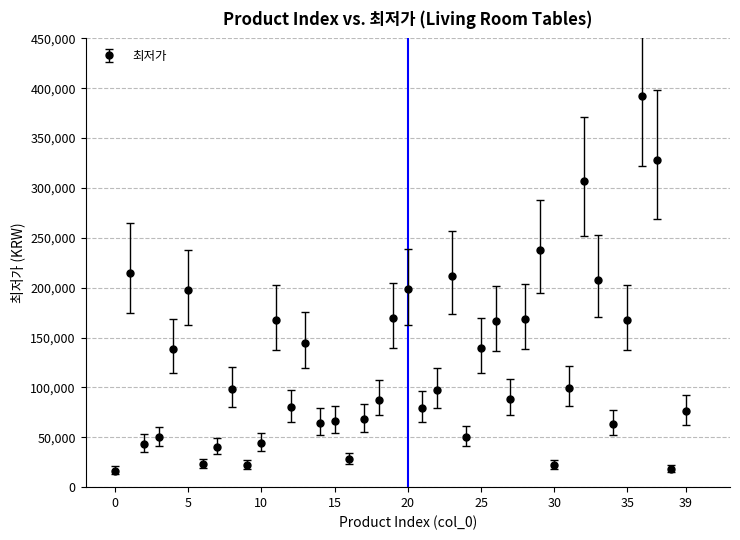

What is the difference between the second highest and second lowest values?

310100